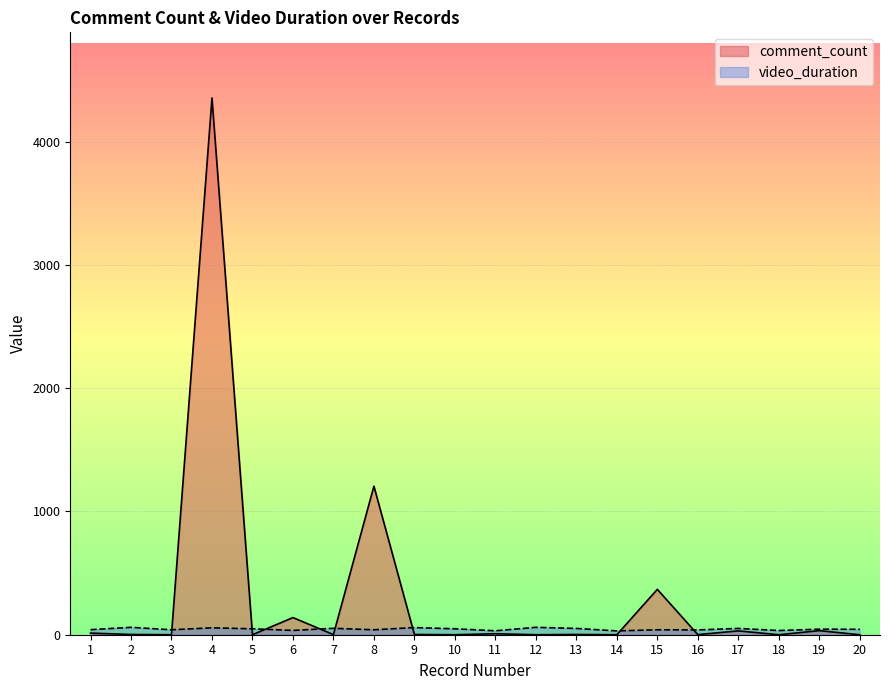

Read the video_duration value at 19.

45